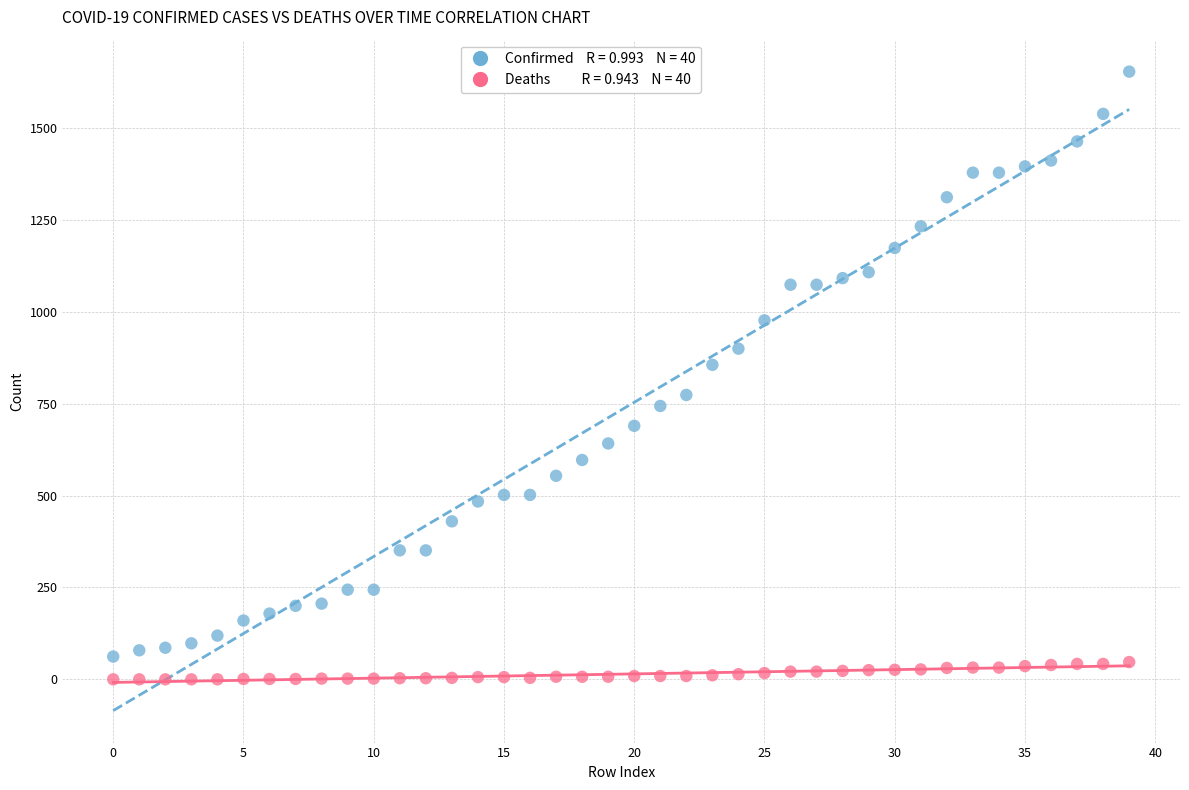

Across all data points, what is the range of Y values (max minus min)?

1654